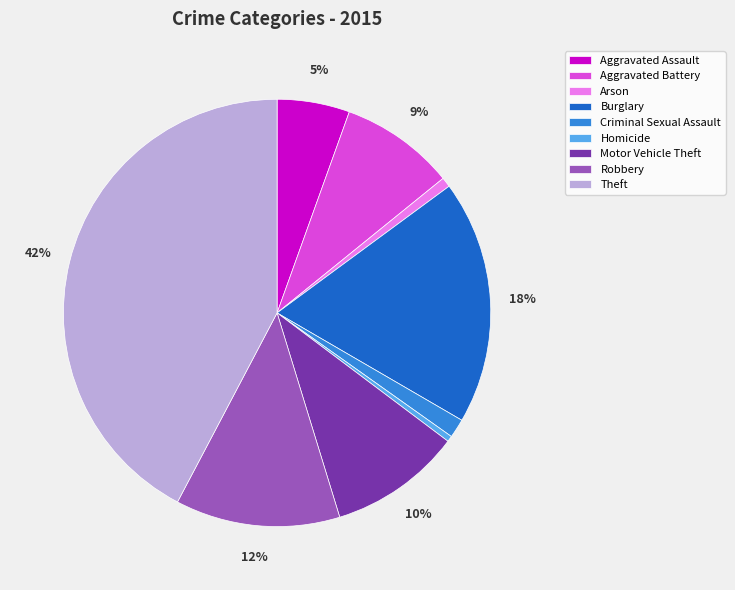

To the nearest percent, what is the average slice percentage?

11%